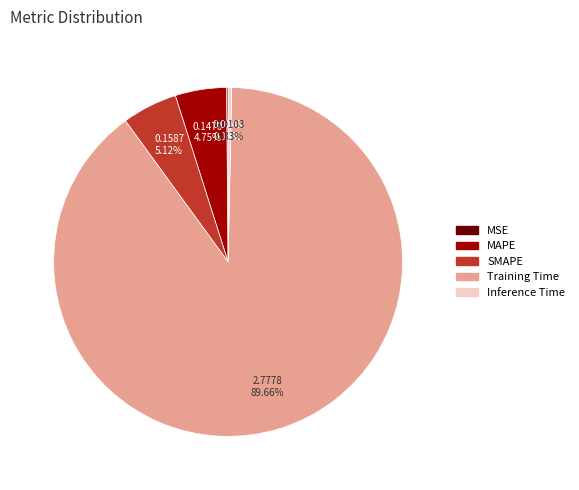

Which has a higher value, MAPE or Inference Time?

MAPE